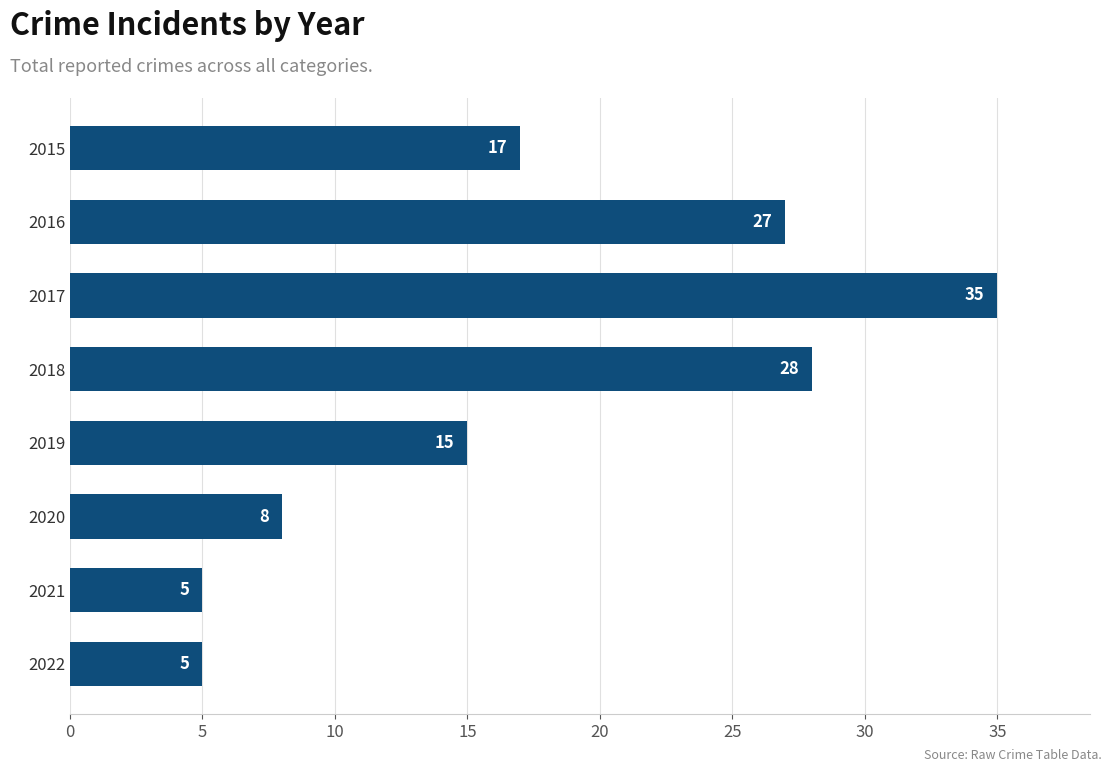

What is the ratio of the value at 2019 to the value at 2016?

0.6